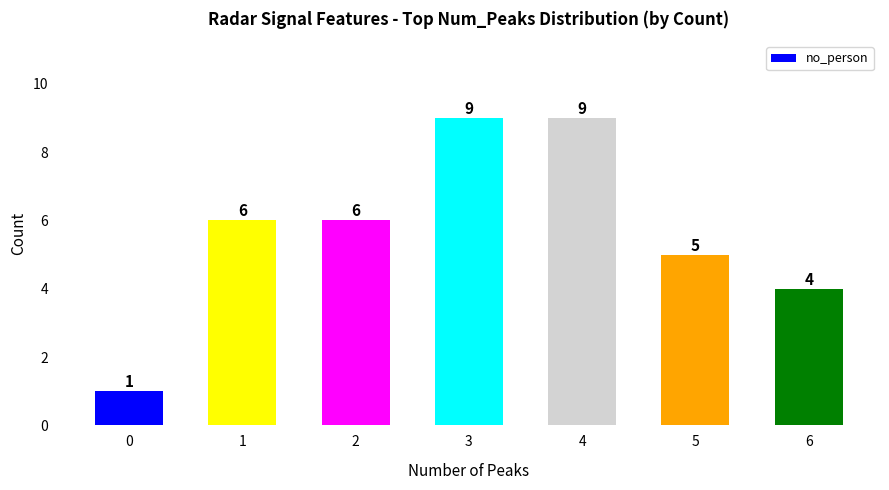

What is the difference between the values at 0 and 2?

5